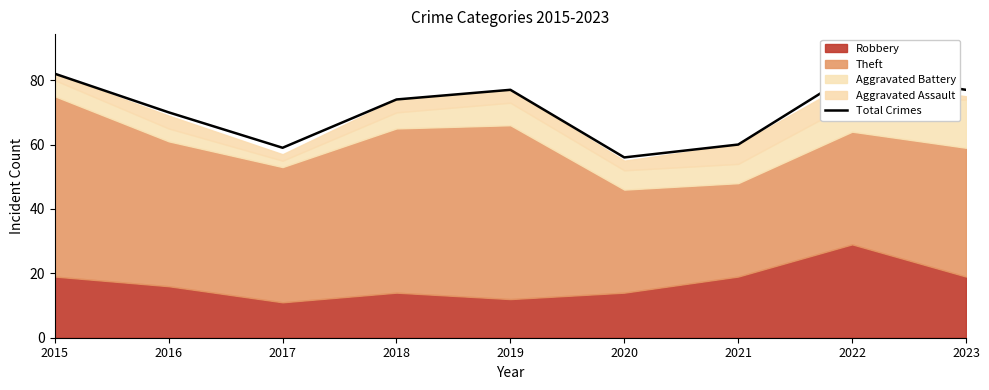

Is it true that the value at 2019 is 77?

True